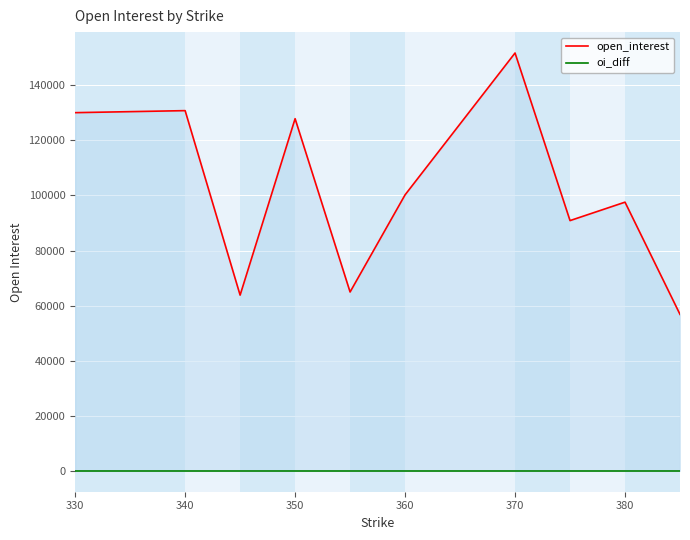

True or false: open_interest and oi_diff intersect in this chart.

False